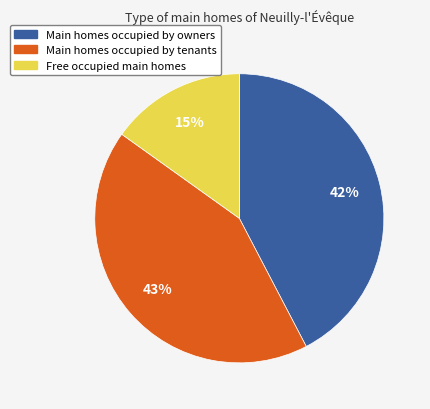

To the nearest percent, what is the average slice percentage?

33%